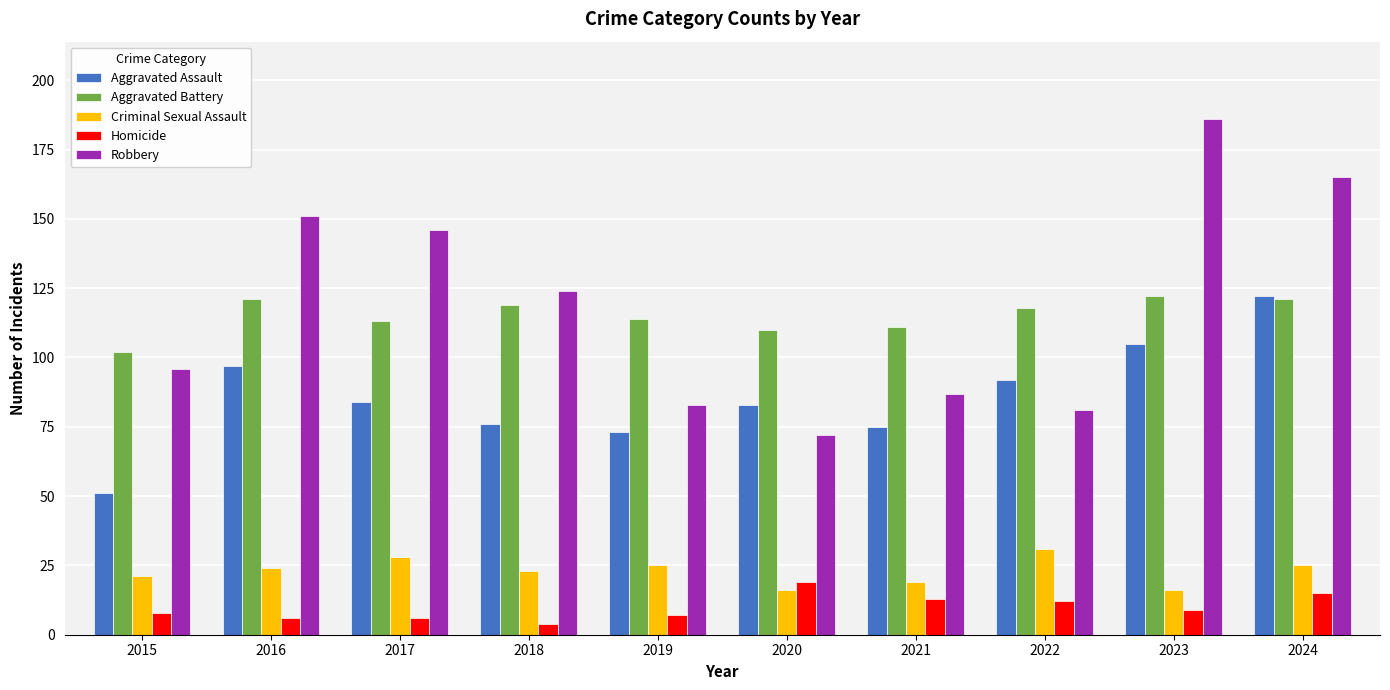

How many values in the Robbery series are below 124?

5